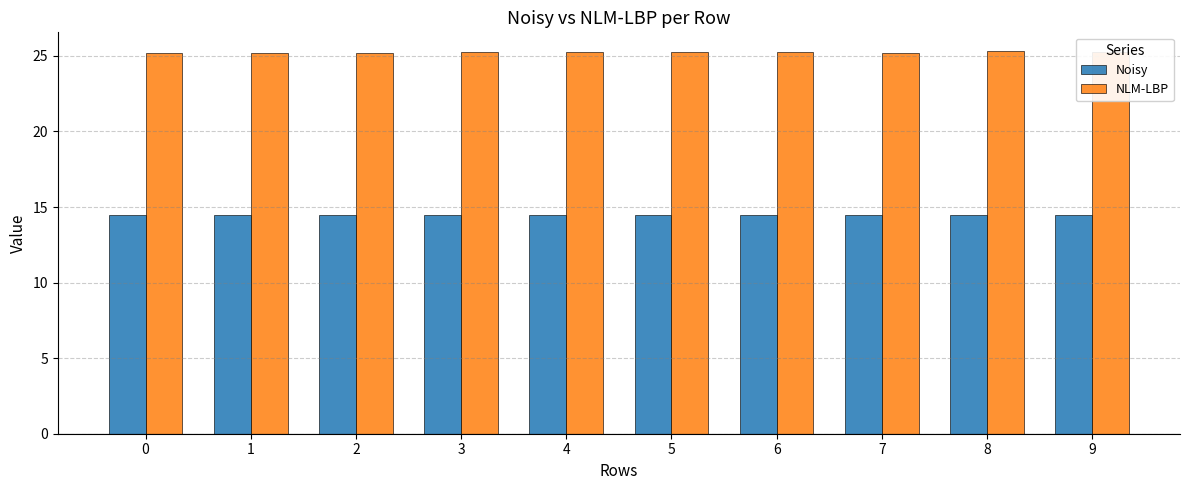

What is the sum of all Noisy values?

144.9